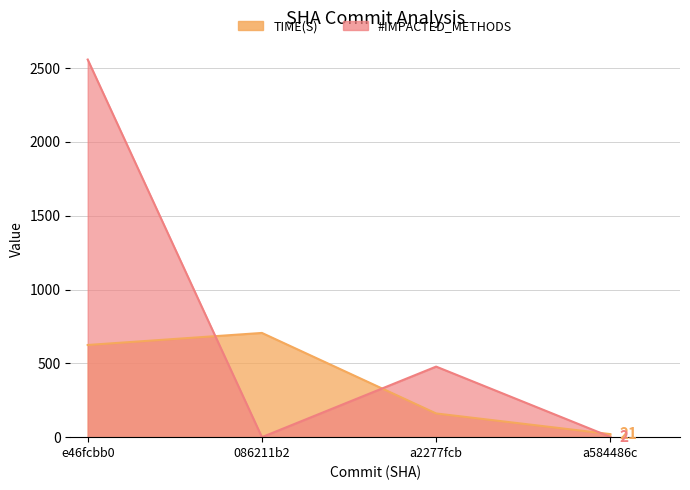

What is the sum of the TIME(S) values at 086211b2 and a584486c?

726.7